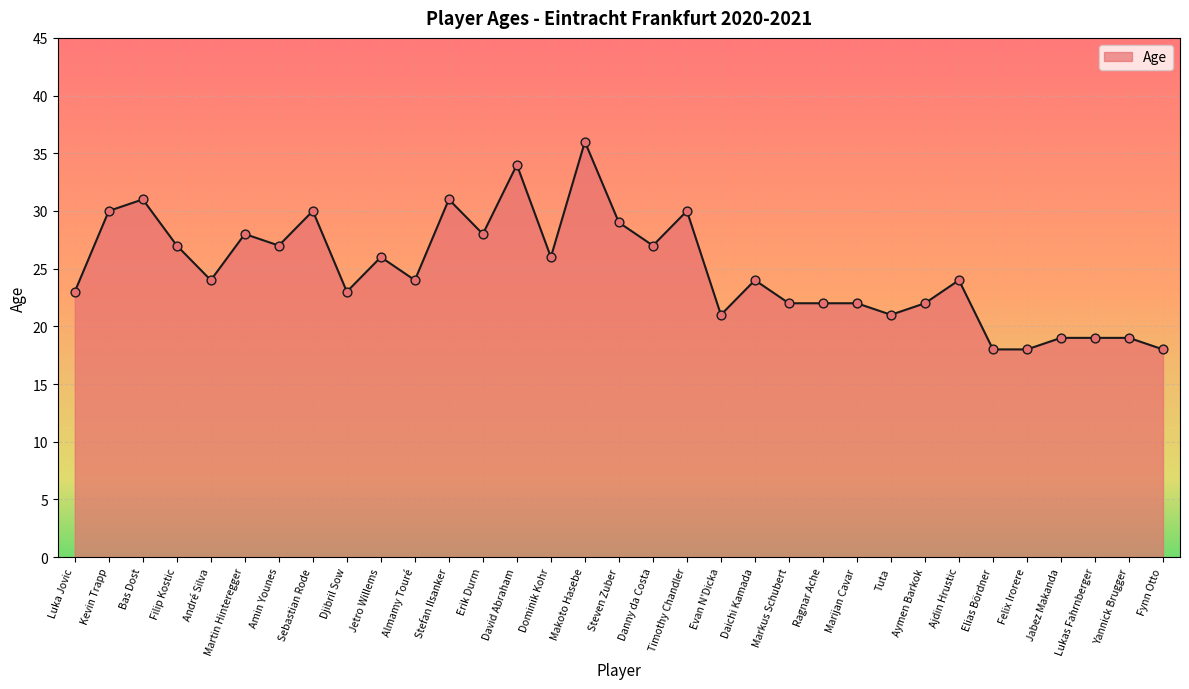

What is the ratio of the value at Marijan Cavar to the value at Lukas Fahrnberger?

1.2